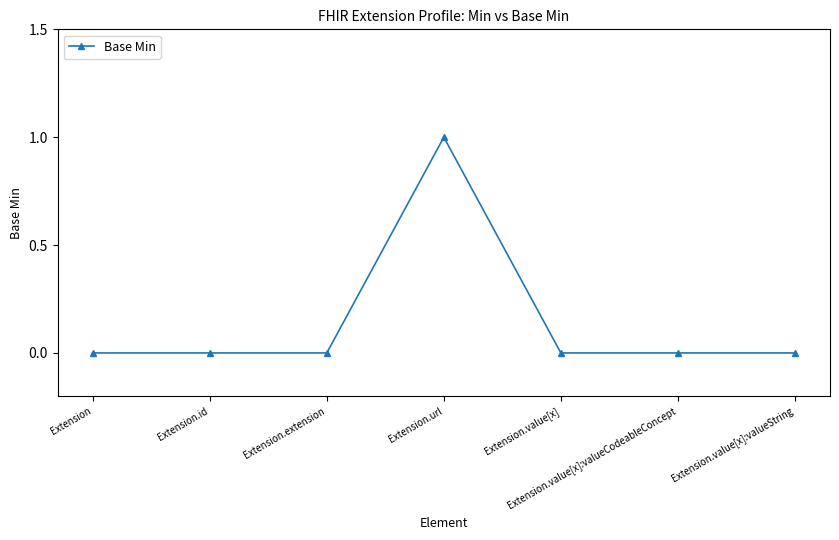

What is the difference between the maximum and minimum values?

1